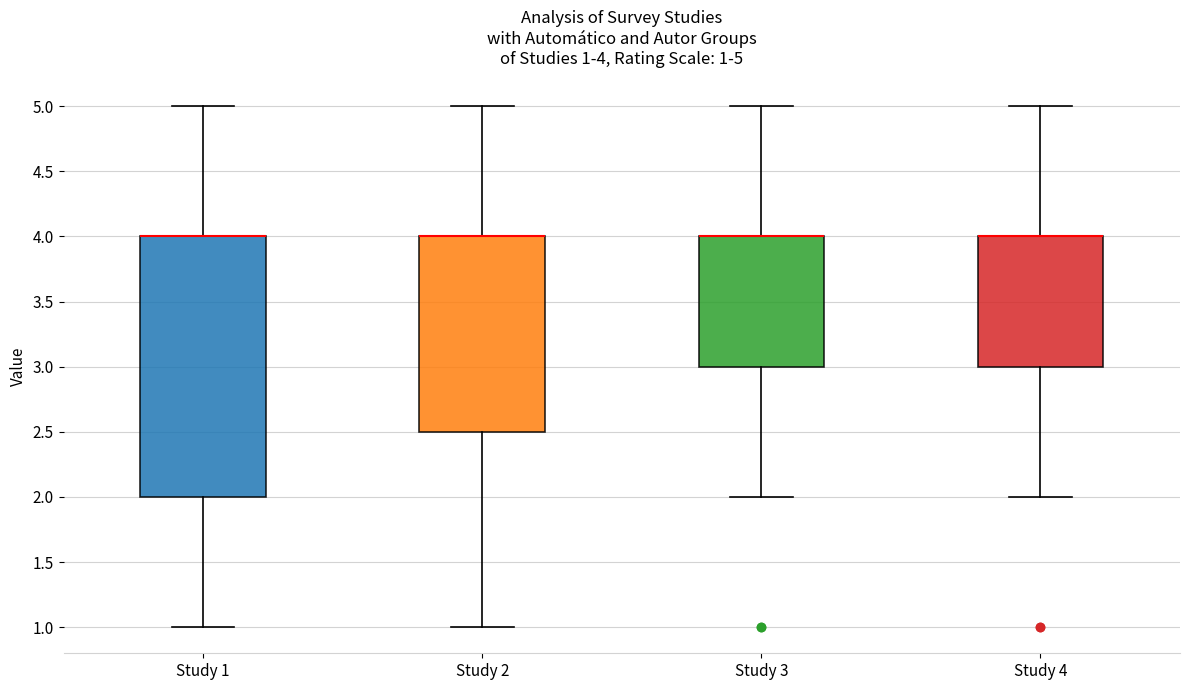

Which box is the tallest, from its lower edge to its upper edge?

Study 1